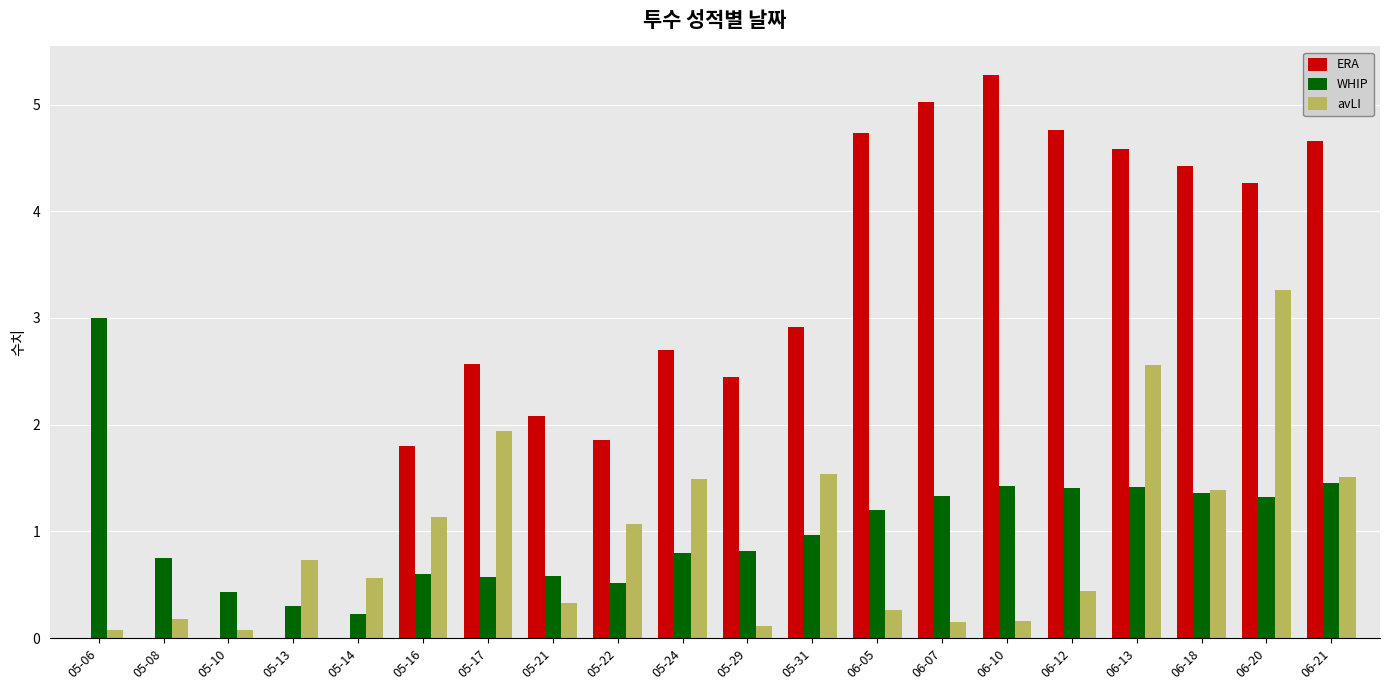

True or false: avLI has a value of 0.0 at 05-08.

False